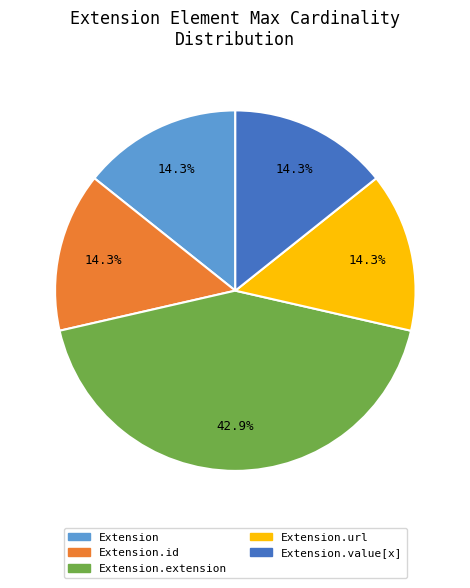

Is there any slice that represents more than half of the pie?

No